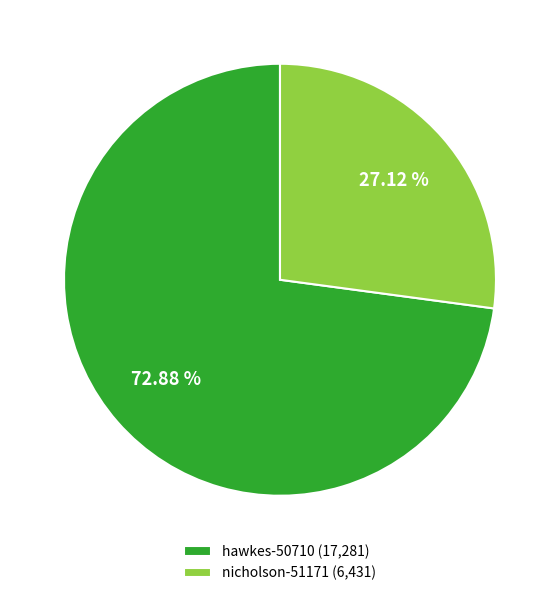

What is the largest slice in the pie chart?

hawkes-50710